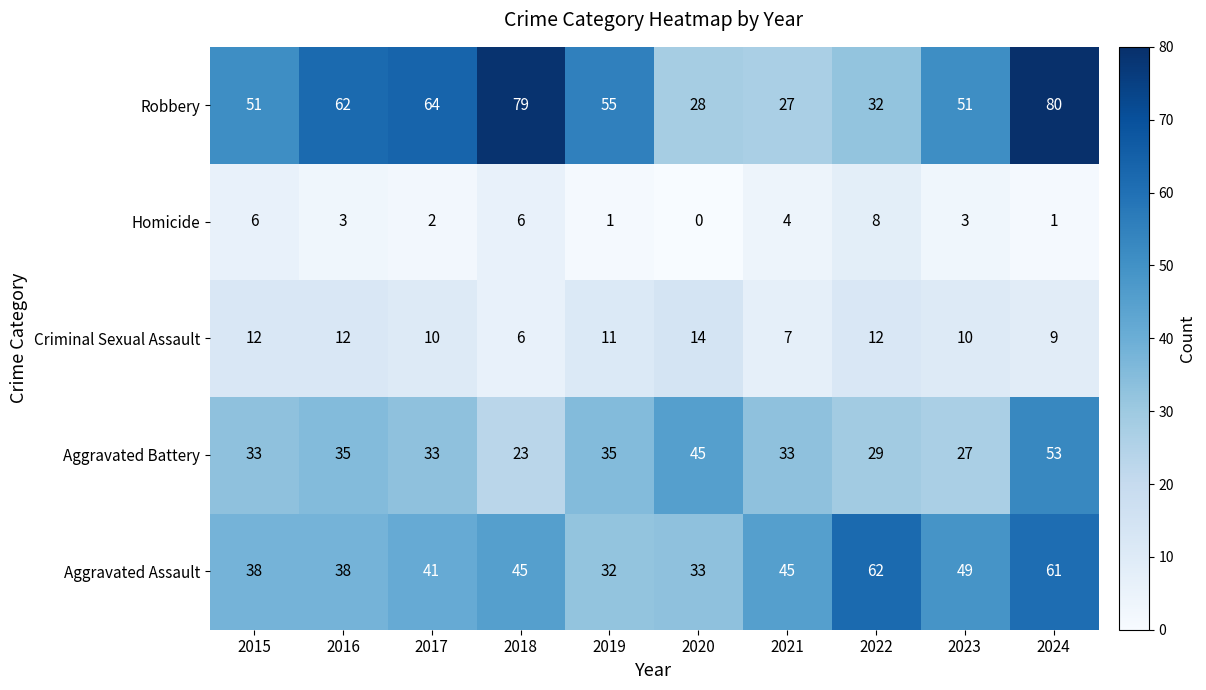

Which series has the largest total across all categories?

Robbery